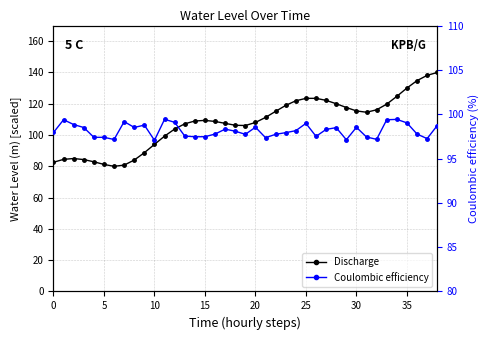

Which series has the largest range (max minus min)?

Discharge